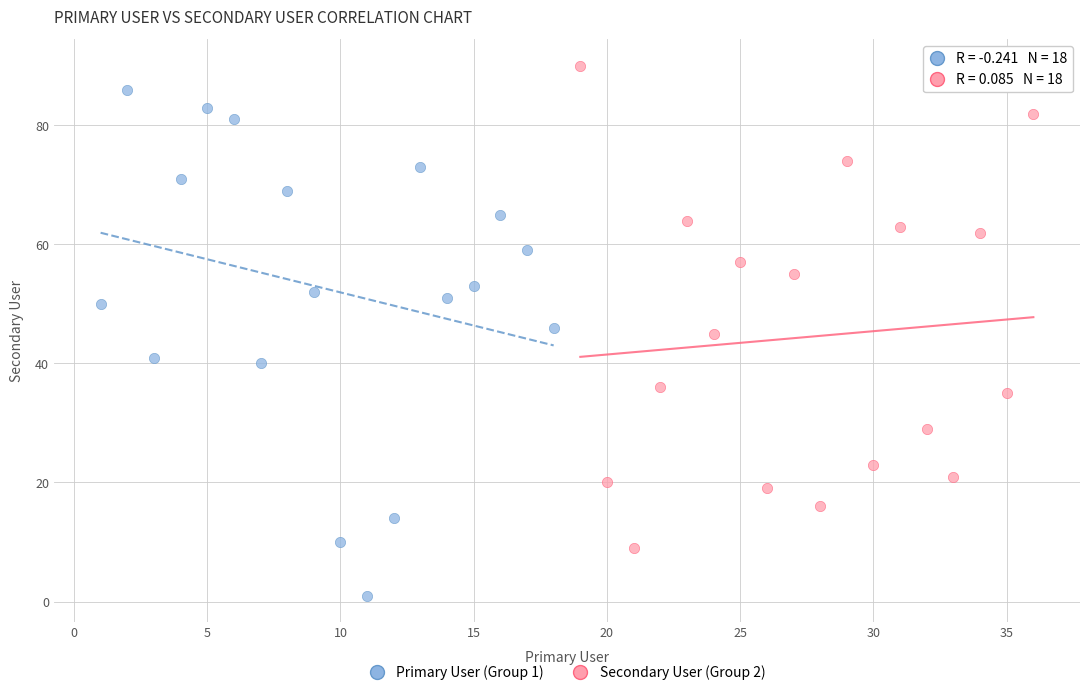

Which series has the largest Y range (max minus min)?

Primary User (Group 1)